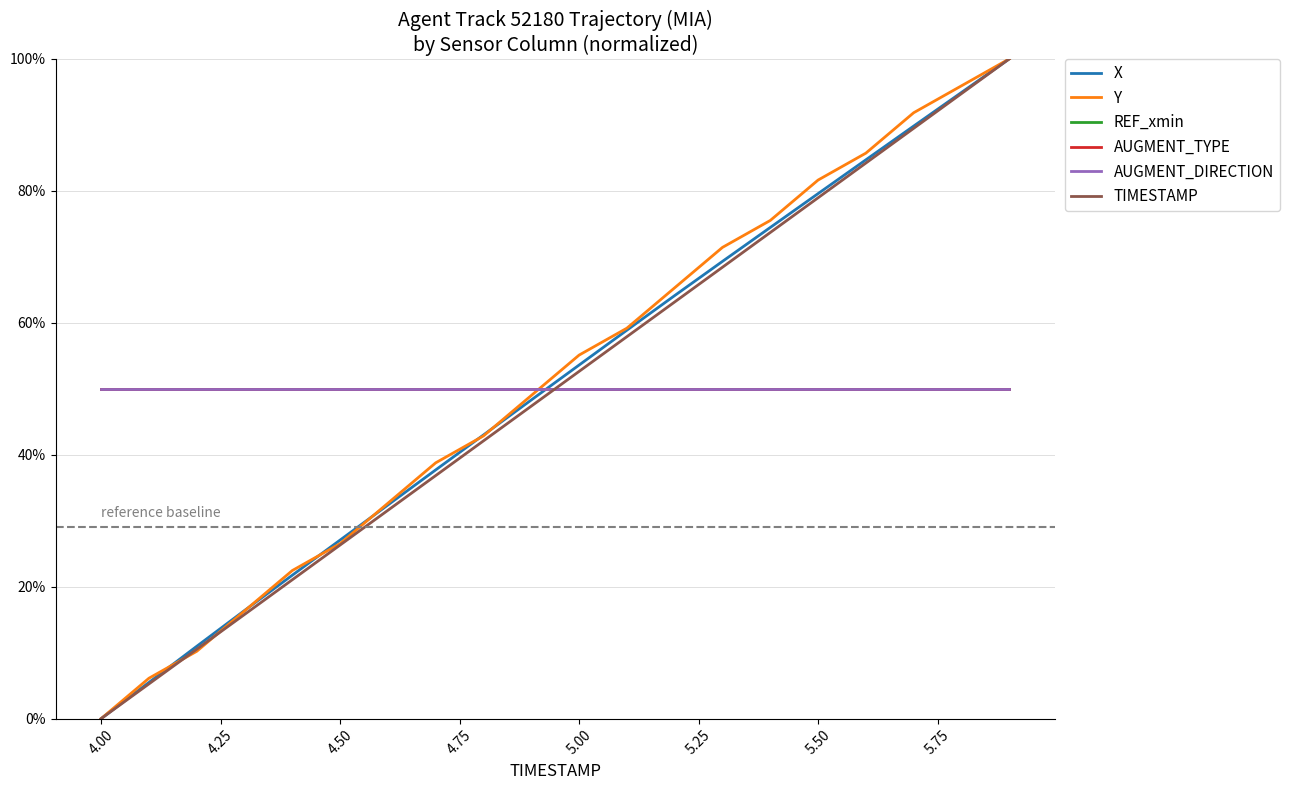

How many times do TIMESTAMP and REF_xmin cross each other?

1